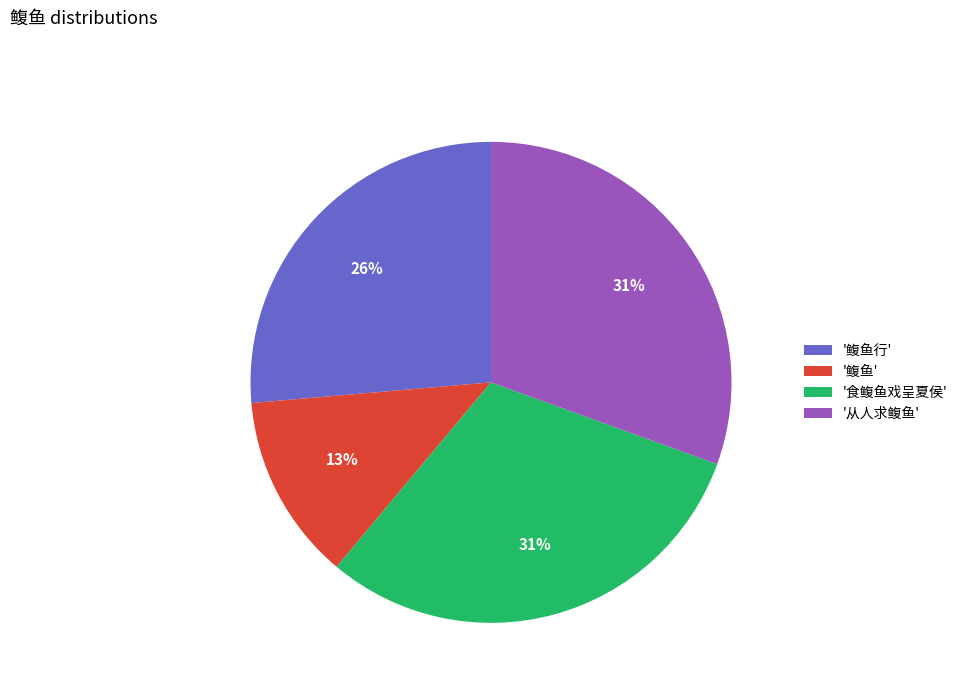

To the nearest percent, what is the difference between the largest and smallest slice percentages?

18%